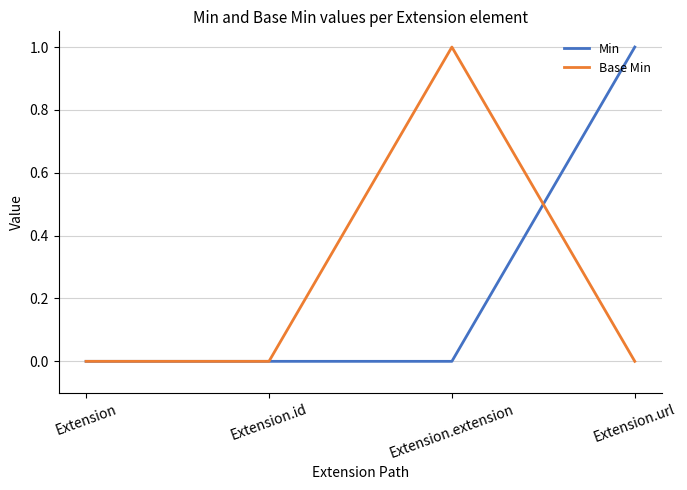

What position from the right is Extension.url?

1